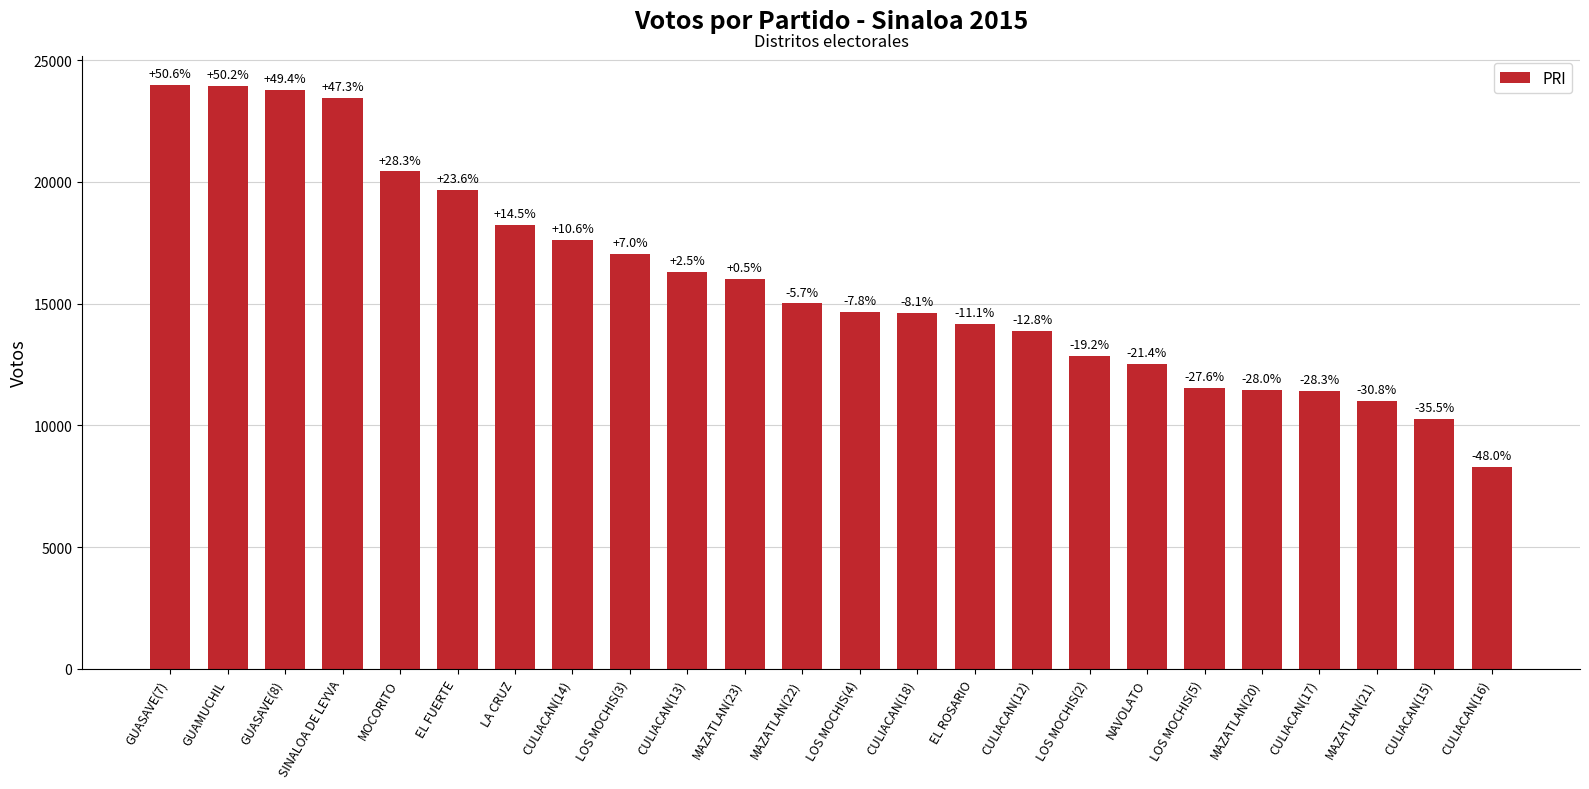

Does the chart contain any negative values?

No